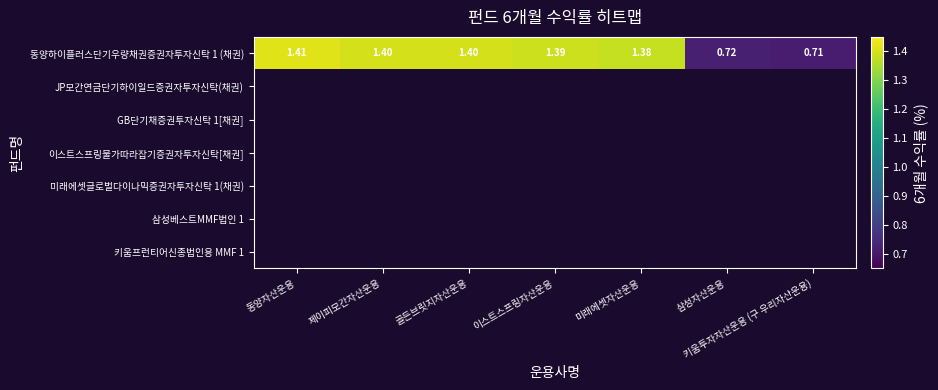

At 동양자산운용, list the series in order from largest to smallest.

동양하이플러스단기우량채권증권자투자신탁 1 (채권), JP모간연금단기하이일드증권자투자신탁(채권), GB단기채증권투자신탁 1[채권], 이스트스프링물가따라잡기증권자투자신탁[채권], 미래에셋글로벌다이나믹증권자투자신탁 1(채권), 삼성베스트MMF법인 1, 키움프런티어신종법인용 MMF 1